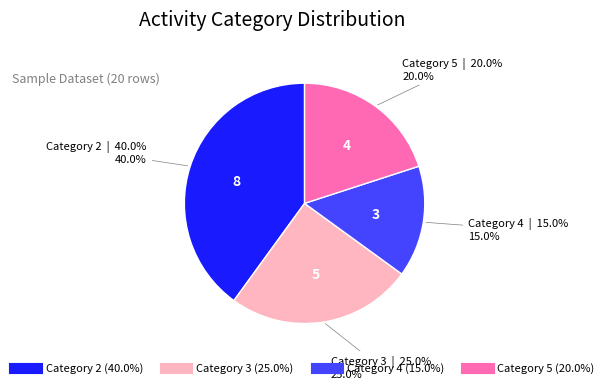

Is there any slice that represents more than half of the pie?

No